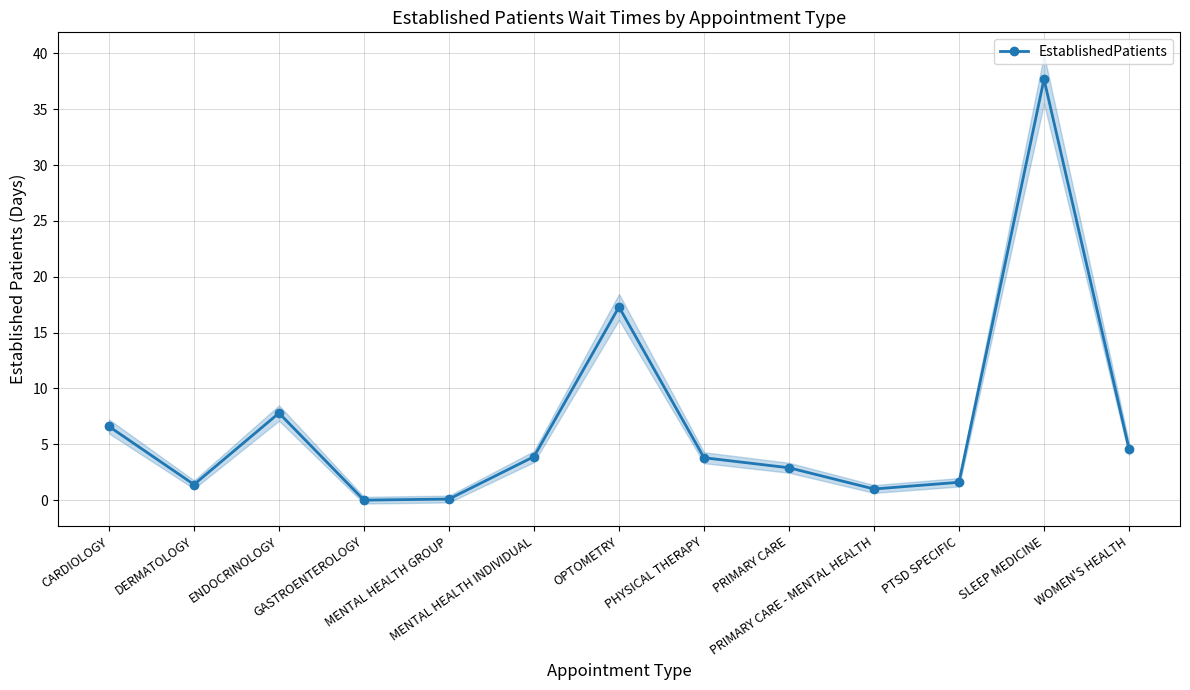

Does the chart have visible grid lines?

Yes